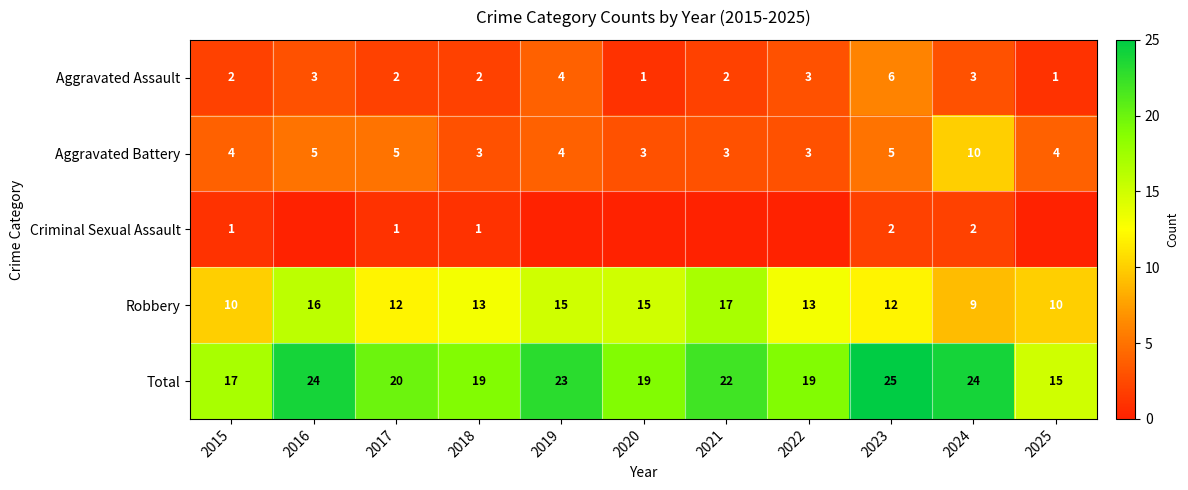

What is the spread (max minus min) of values at 2017?

19